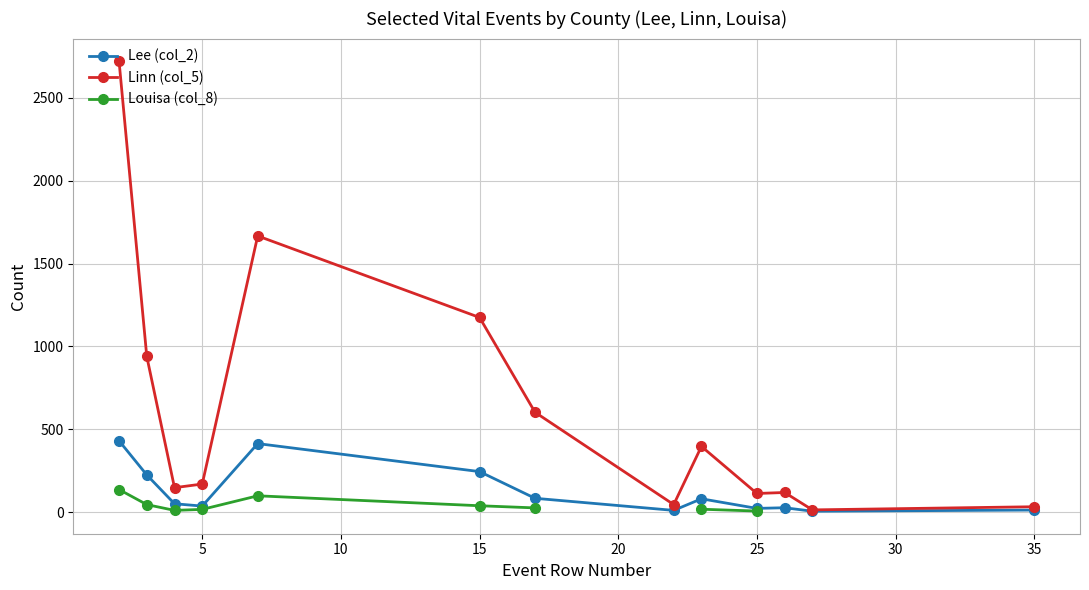

How many lines are shown in the chart?

3